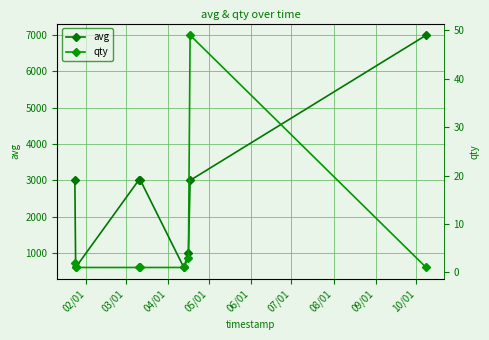

List the series in order of their overall mean, highest first.

avg, qty